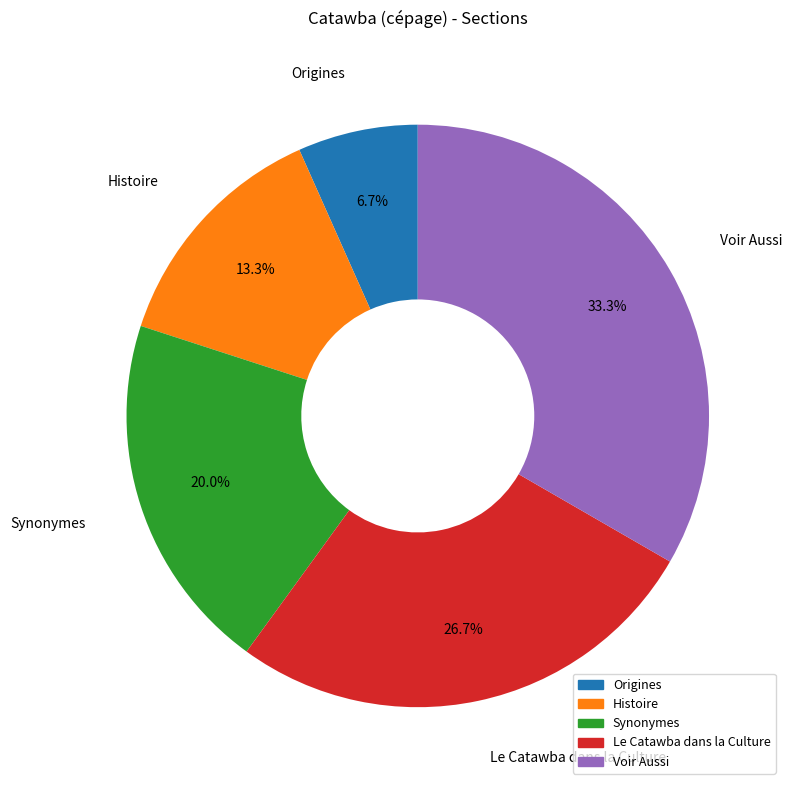

What percentage do Le Catawba dans la Culture and Synonymes together represent?

46.7%